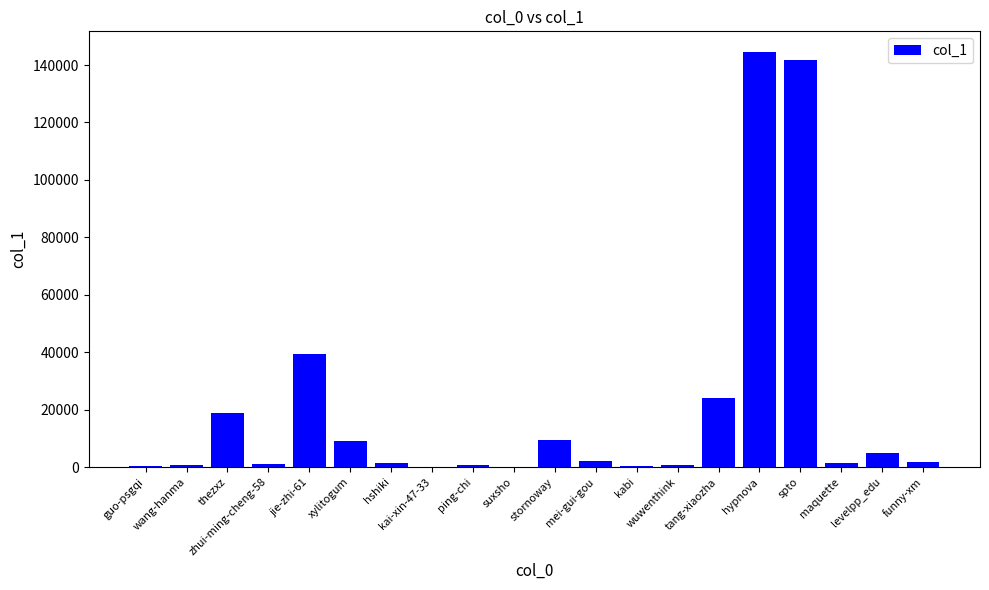

What is the maximum value shown in the chart?

144504